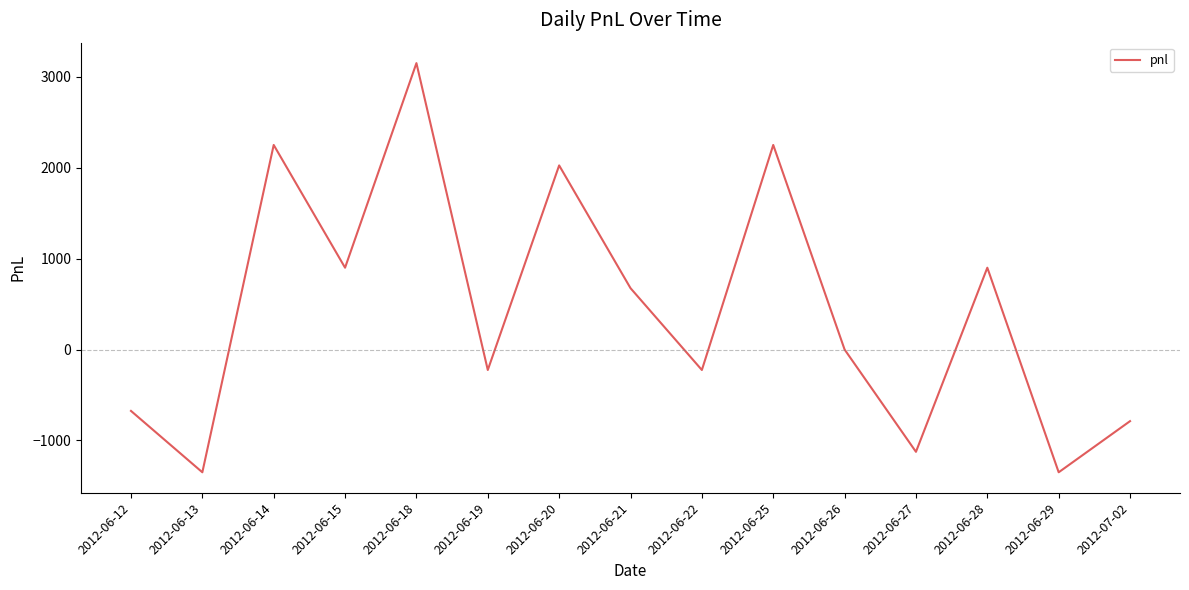

What is the difference between the maximum and minimum values?

4500.0